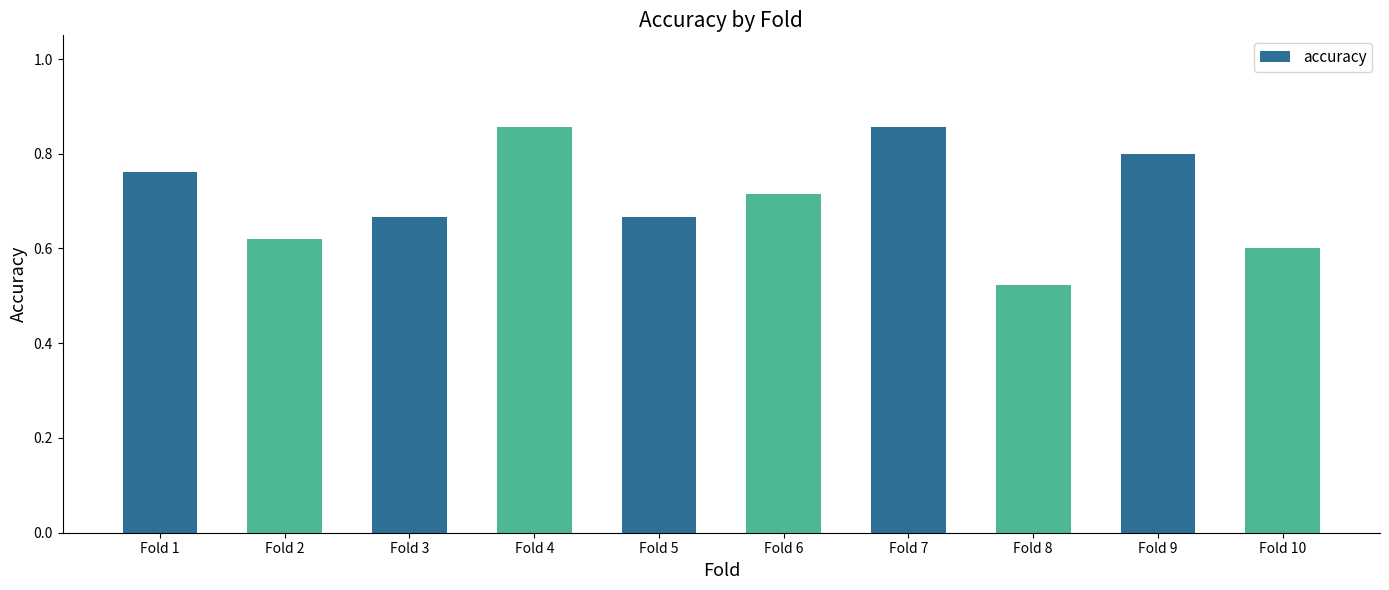

The value at Fold 4 is 0.4. True or false?

False